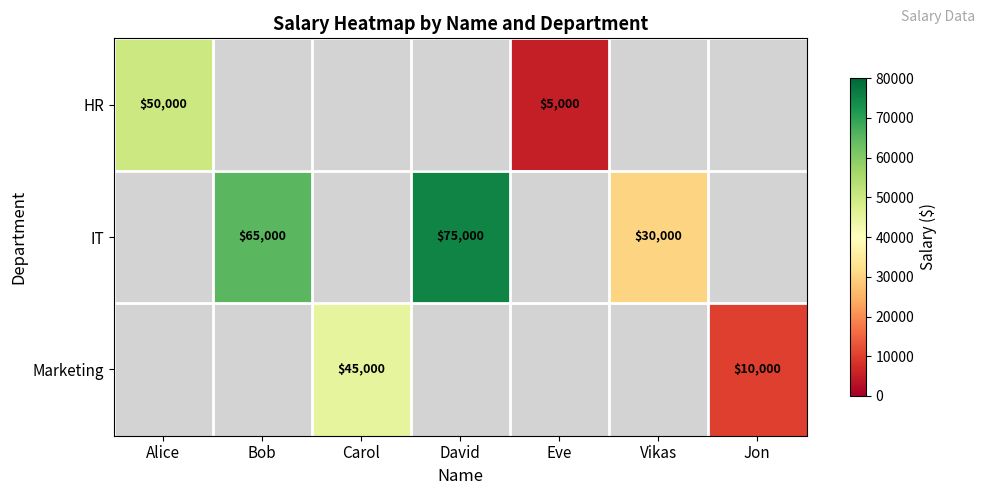

The value of HR at Alice is 31190. True or false?

False